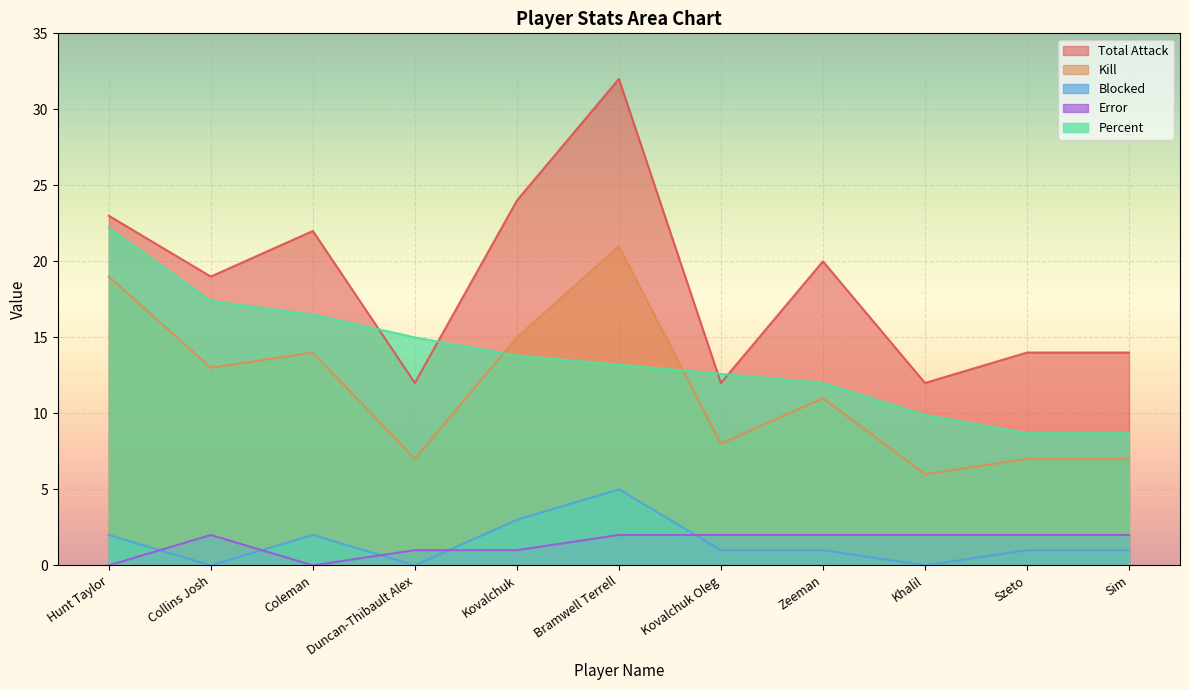

At which category does the chart reach its minimum across all series?

Collins Josh